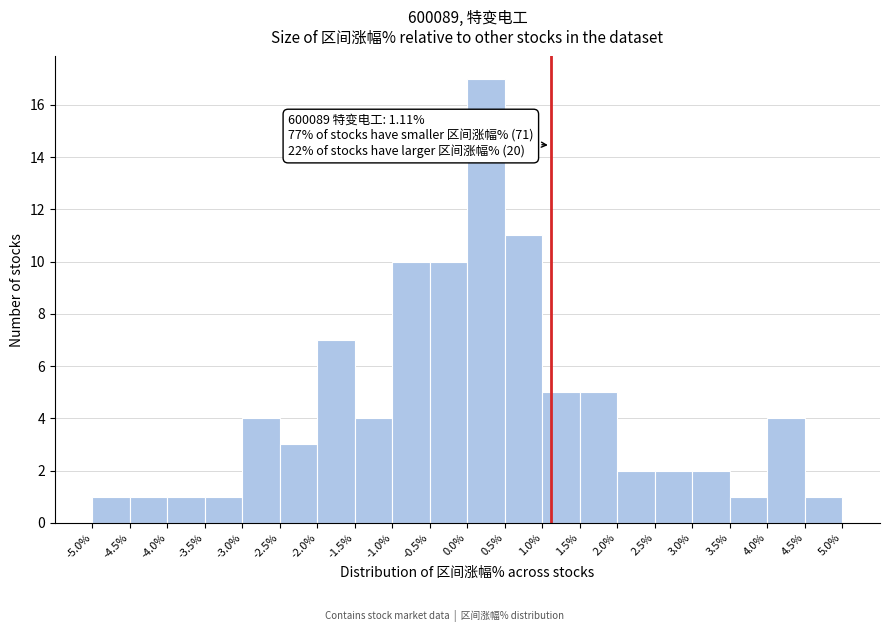

Over which range of the x-axis is the bar tallest?

0.0% to 0.5%